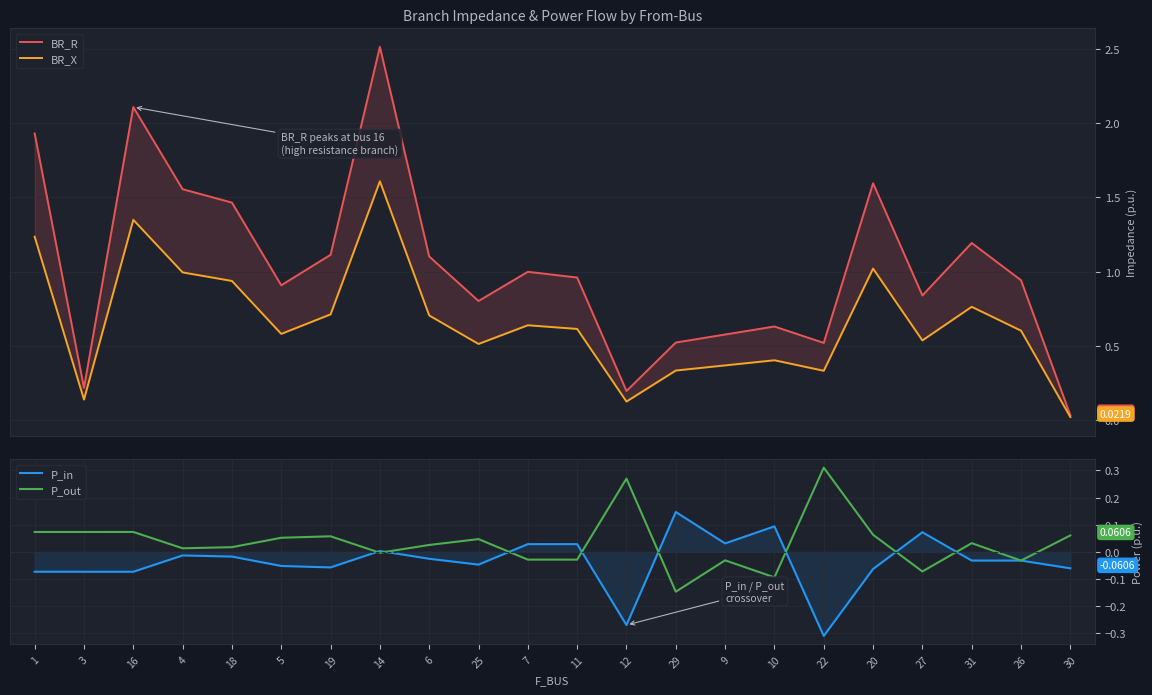

What is the value of the P_in point at the 3rd from the left?

-0.1